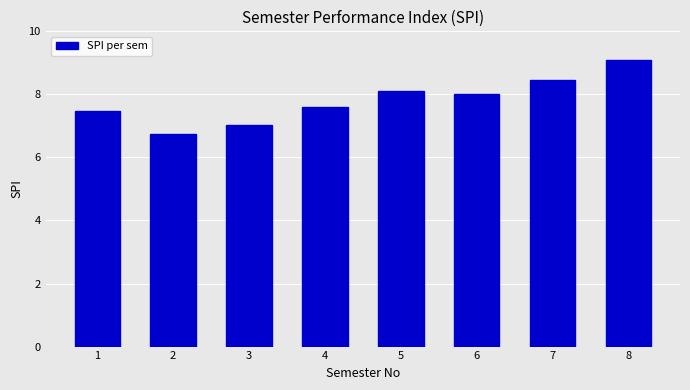

At which label is the value closest to 7?

3